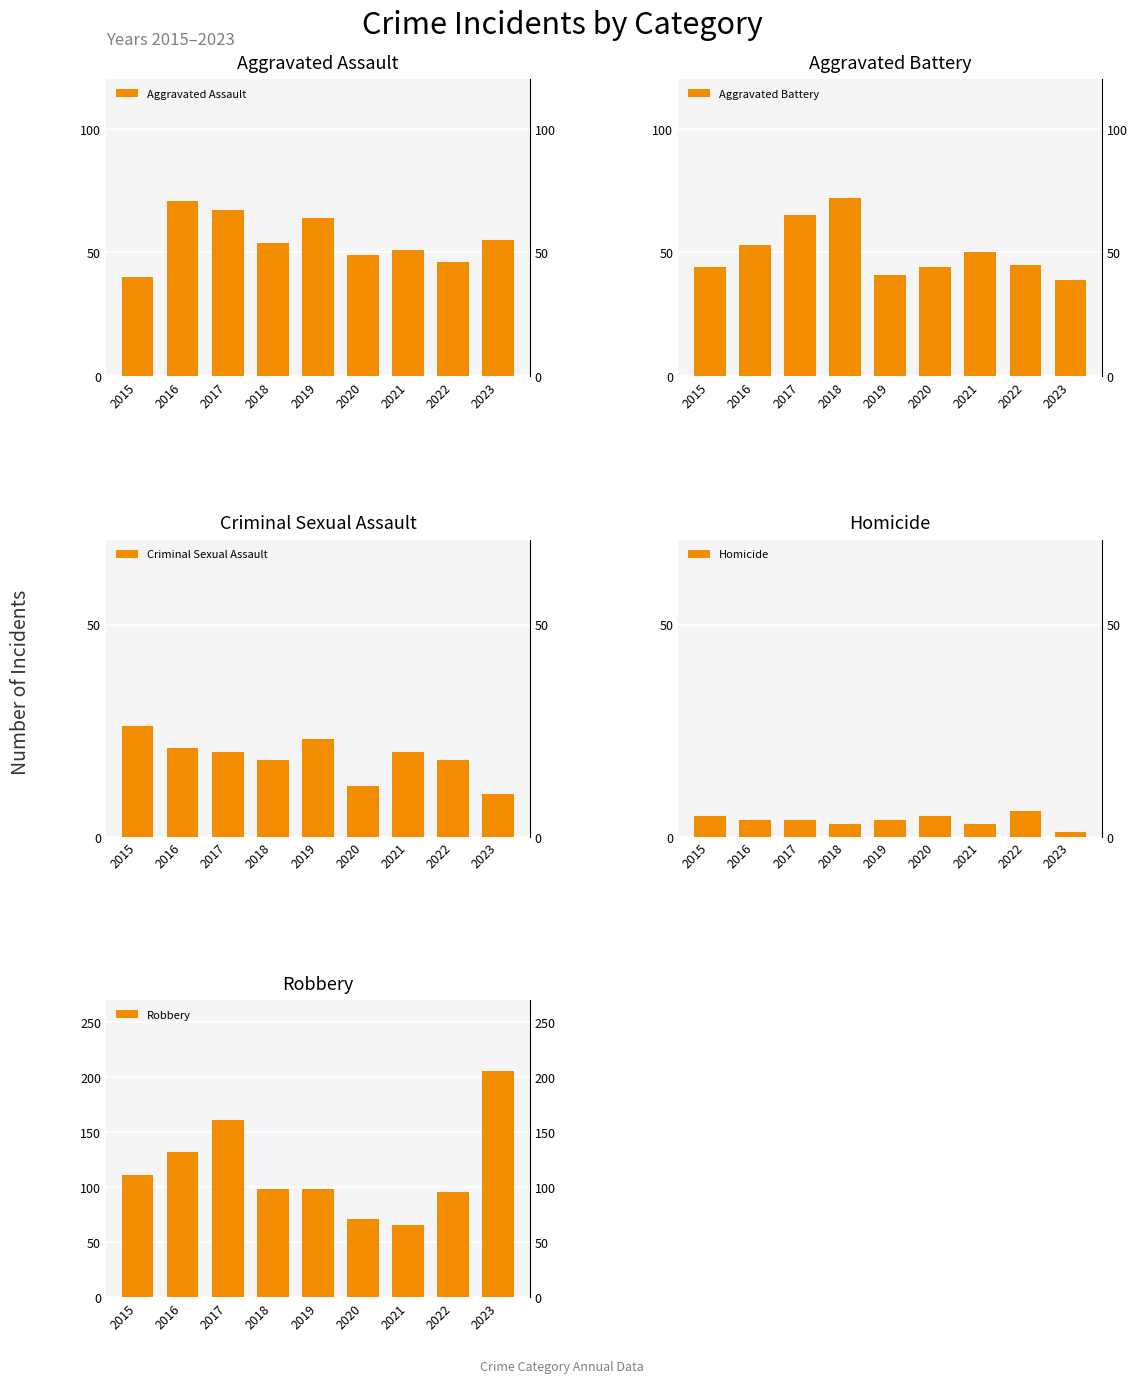

What is the difference between the highest and lowest values at 2022?

90